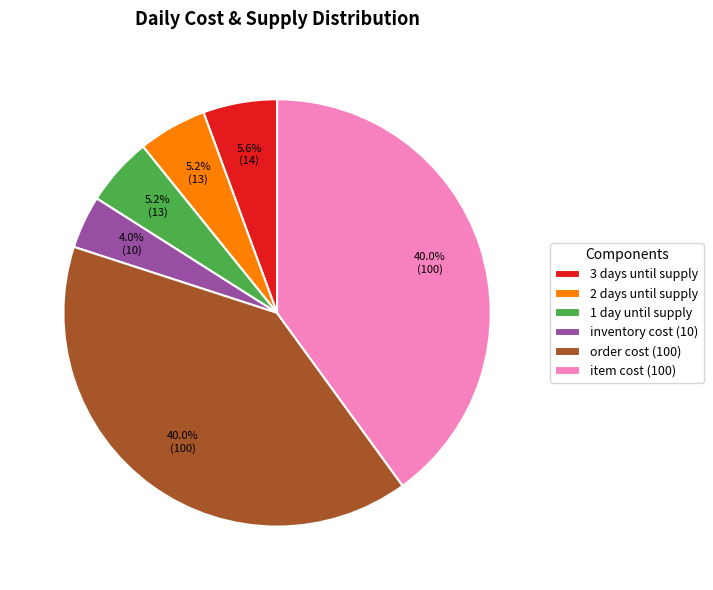

How many slices are in this pie chart?

6